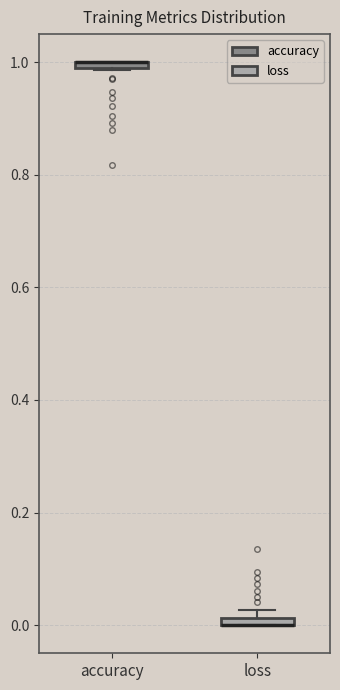

Where is the upper edge of the box for accuracy on the y-axis? The values are not printed on the chart, so give them approximately, as read against the axis.

1.00